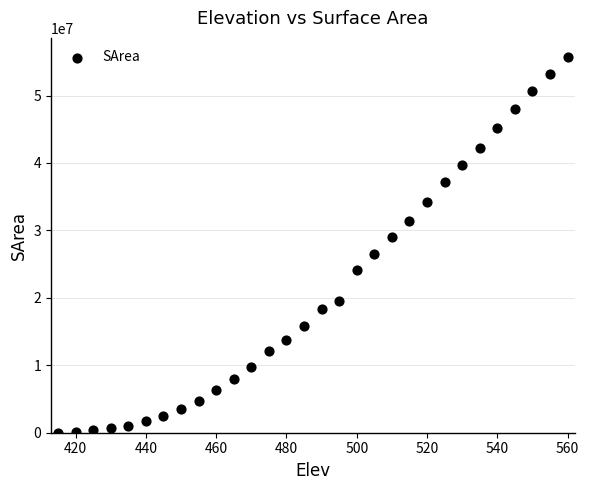

What is the range of Y values (max minus min)?

55760323